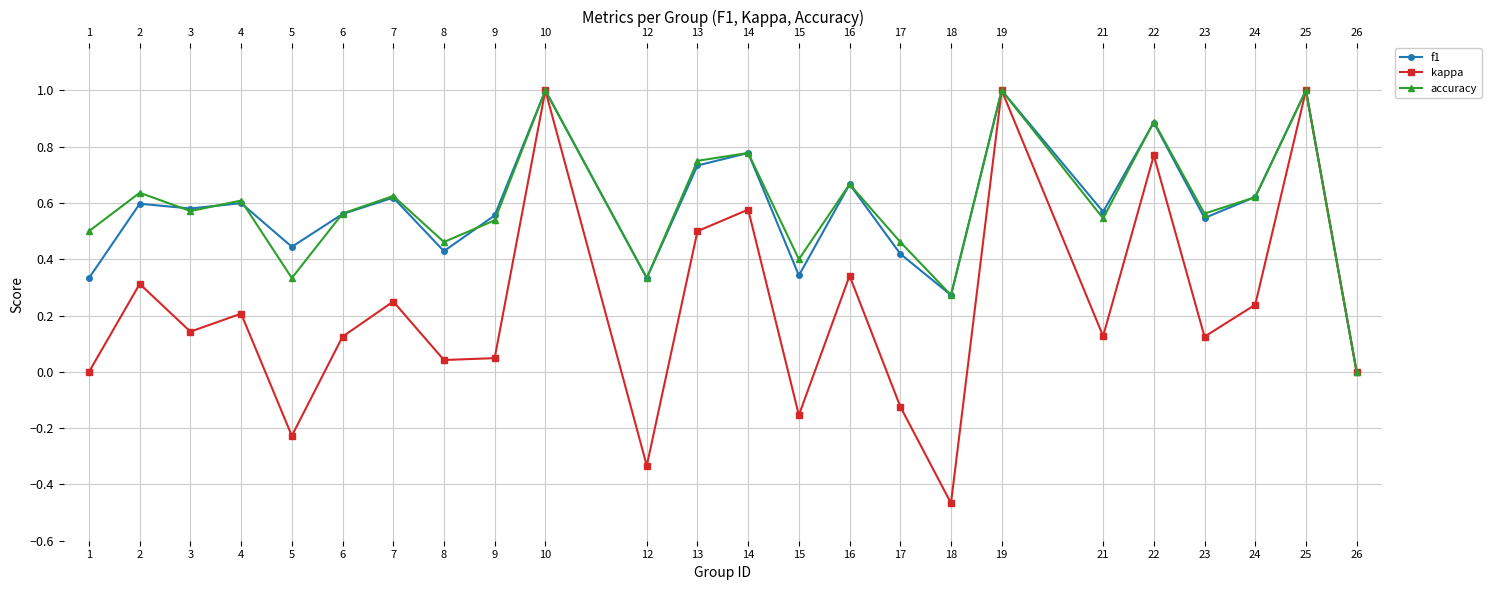

What is the value of the kappa point at the 10th from the left?

1.0